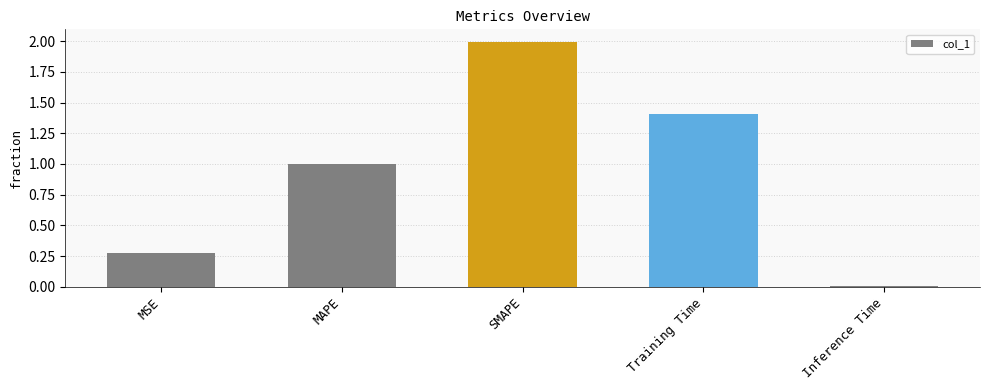

How many data points does each series have?

5